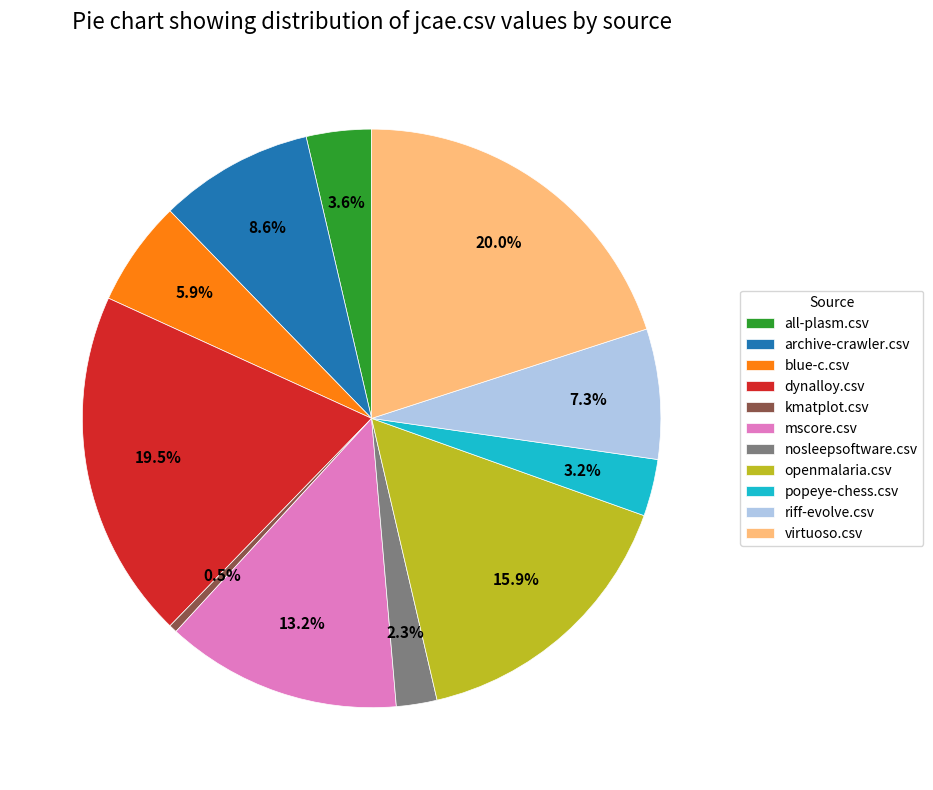

To the nearest percent, what is the average slice percentage?

9%